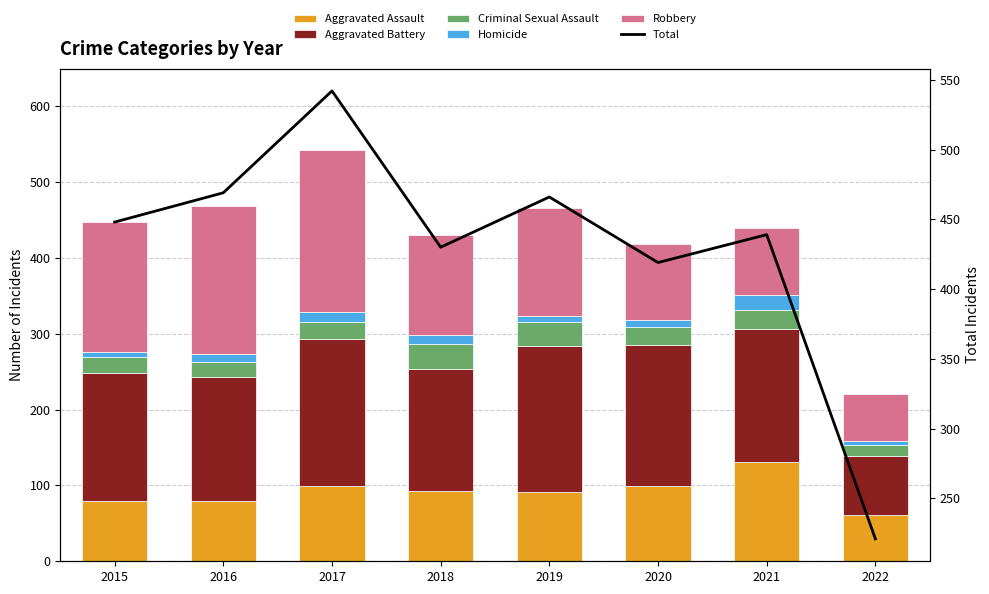

Is the value of Aggravated Battery at 2022 greater than the value of Homicide at 2021?

Yes